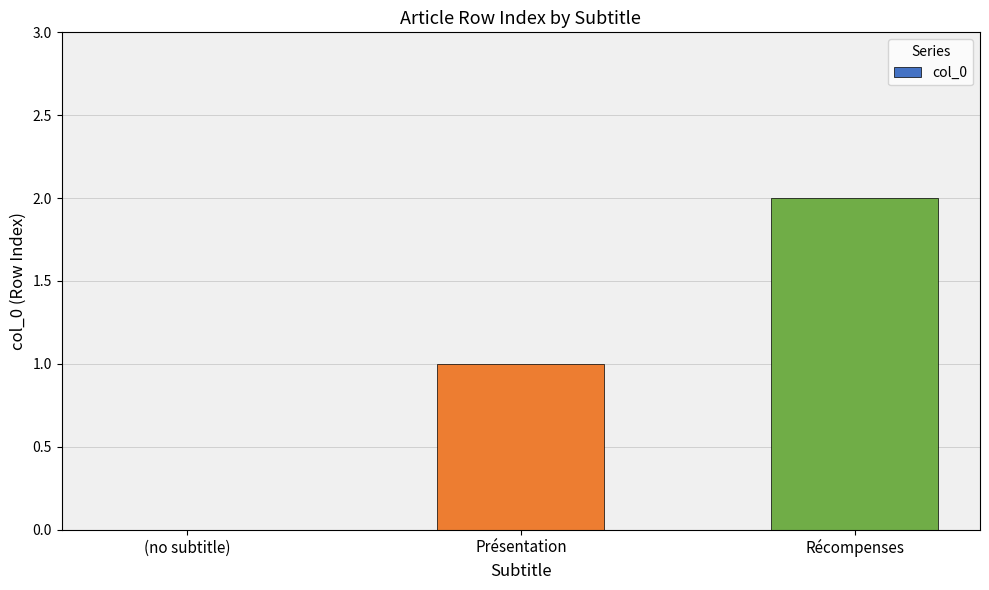

What is the change in value from (no subtitle) to Récompenses?

+2